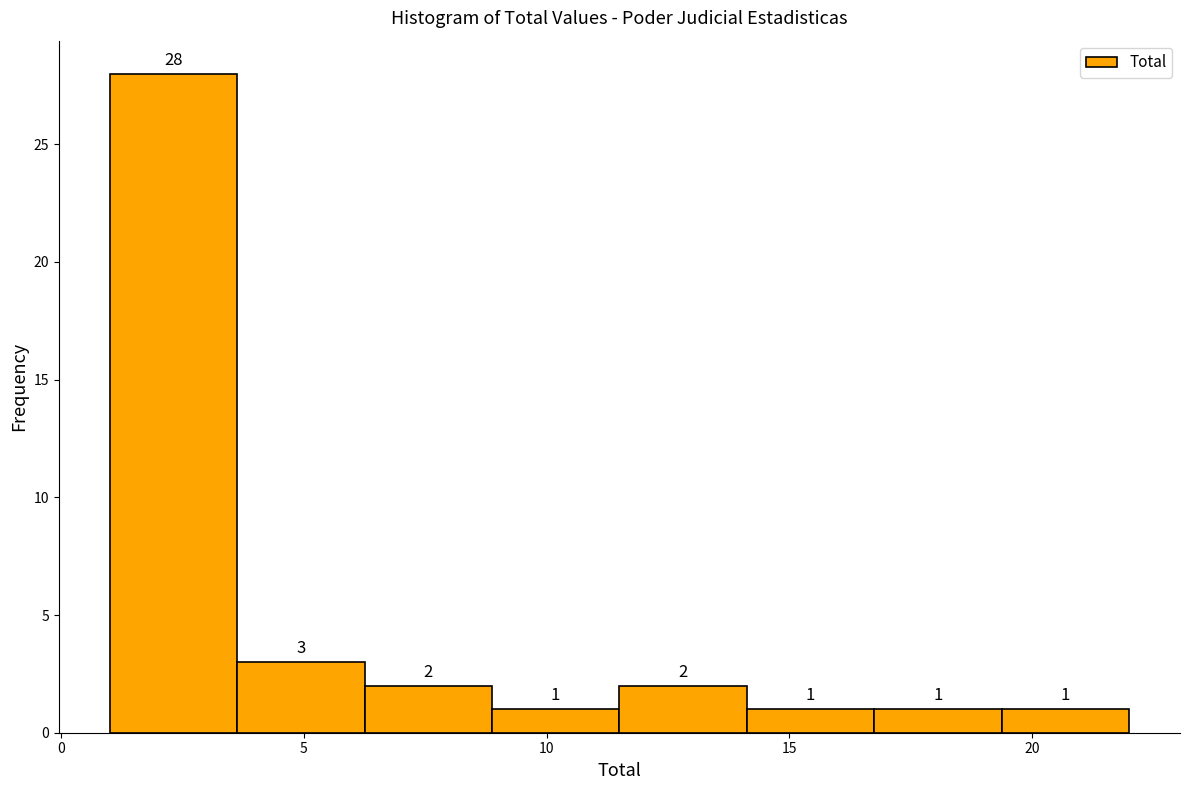

How tall is the bar that spans 11.5 to 14.0 on the x-axis? The bar edges are not printed on the chart, so give them approximately, as read against the axis.

2